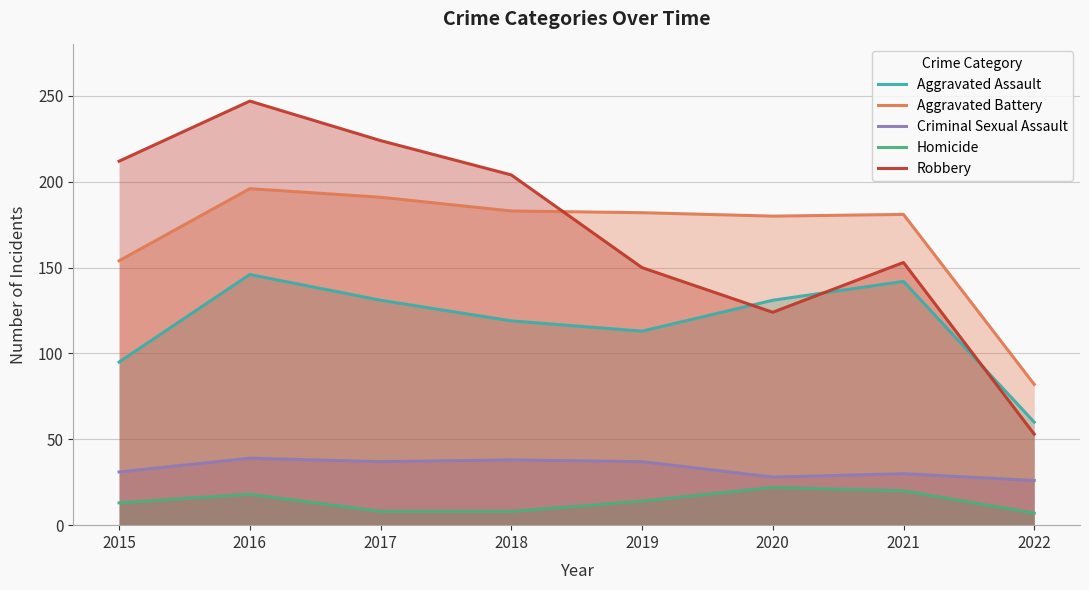

At 2015, list the series in order from largest to smallest.

Robbery, Aggravated Battery, Aggravated Assault, Criminal Sexual Assault, Homicide